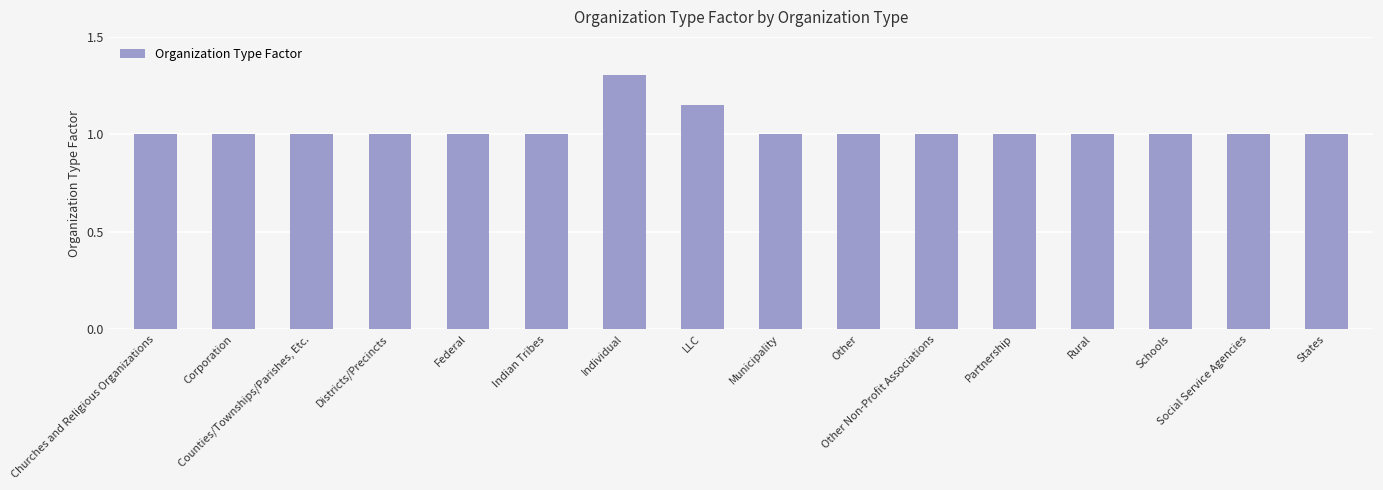

What is the sum of all values?

16.5